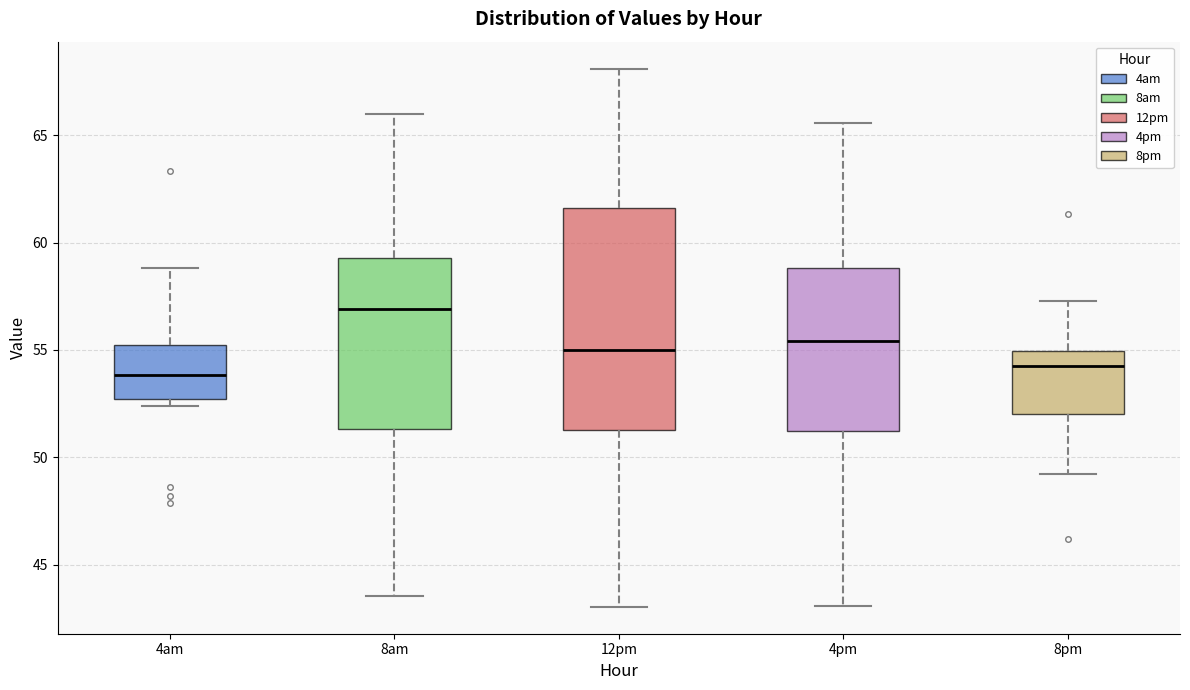

Comparing the boxes themselves (not the whiskers), which one is the tallest?

12pm